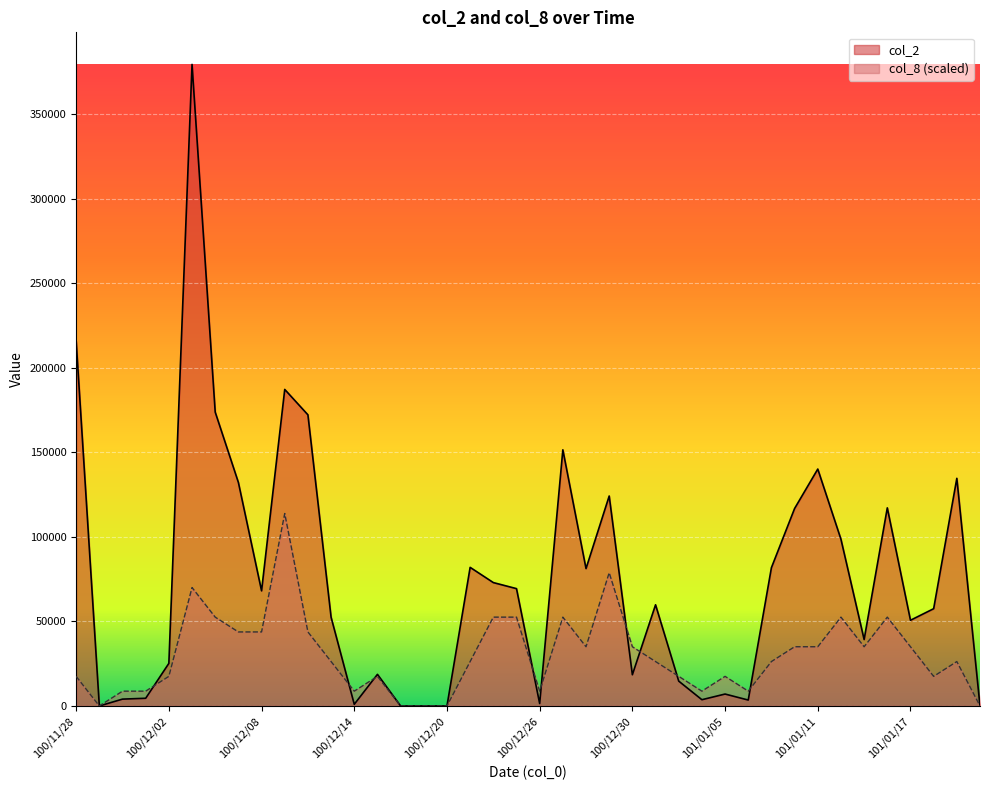

Is it true that col_2 equals 137759.9 at 101/01/09?

False